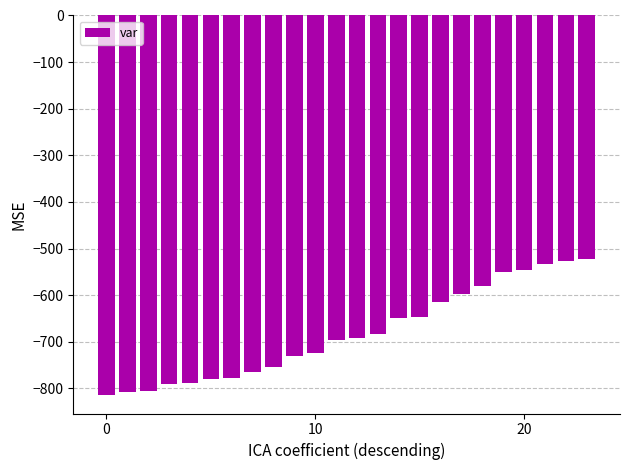

What is the smallest value displayed?

-813.3